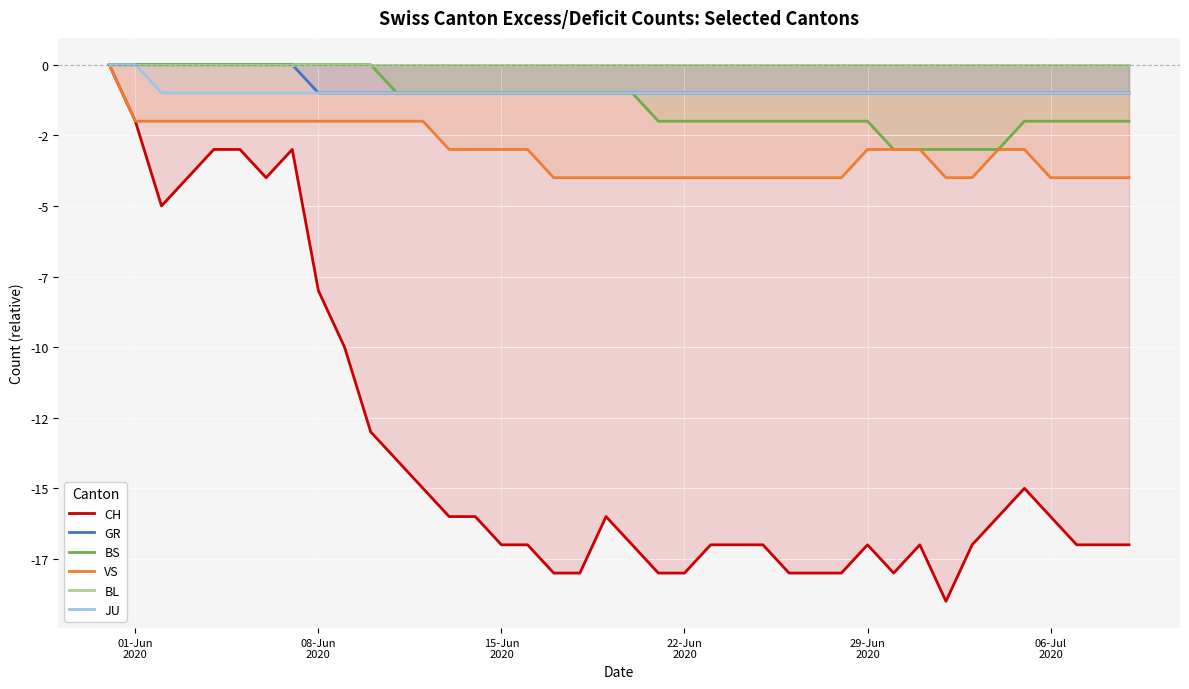

True or false: CH and GR cross at least once.

False